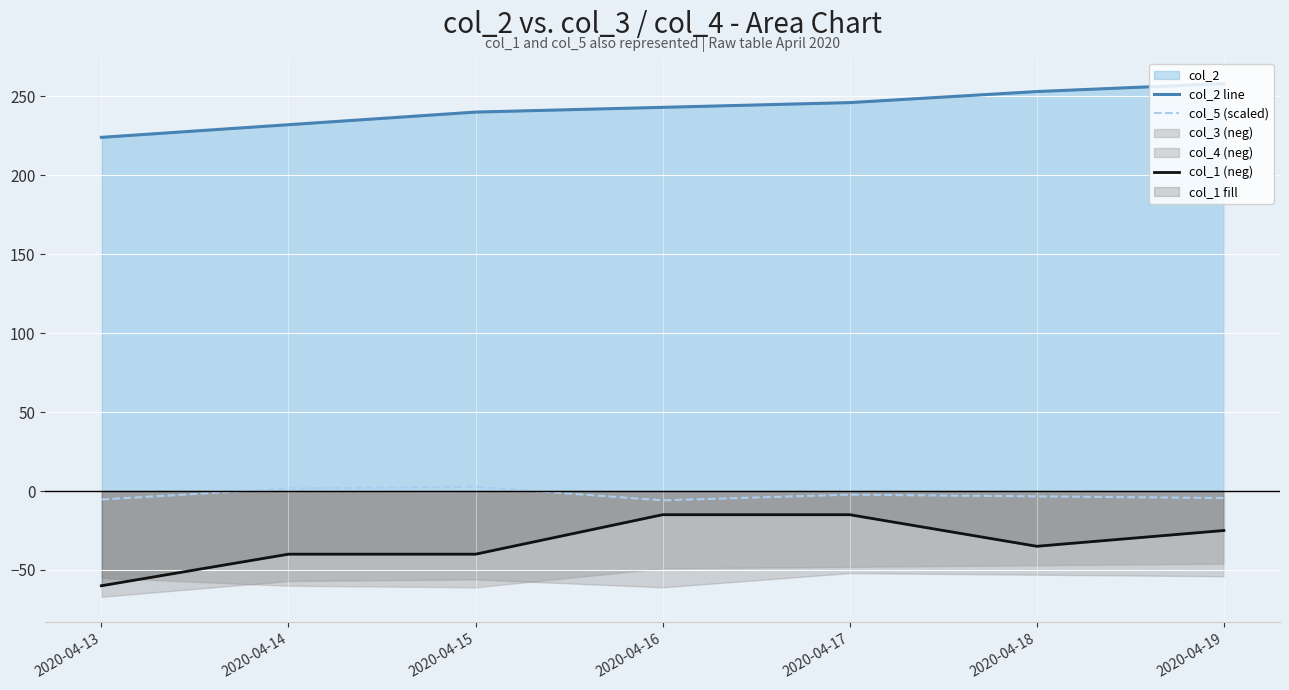

What is the difference between the second highest and second lowest values in the col_2 line series?

21.0